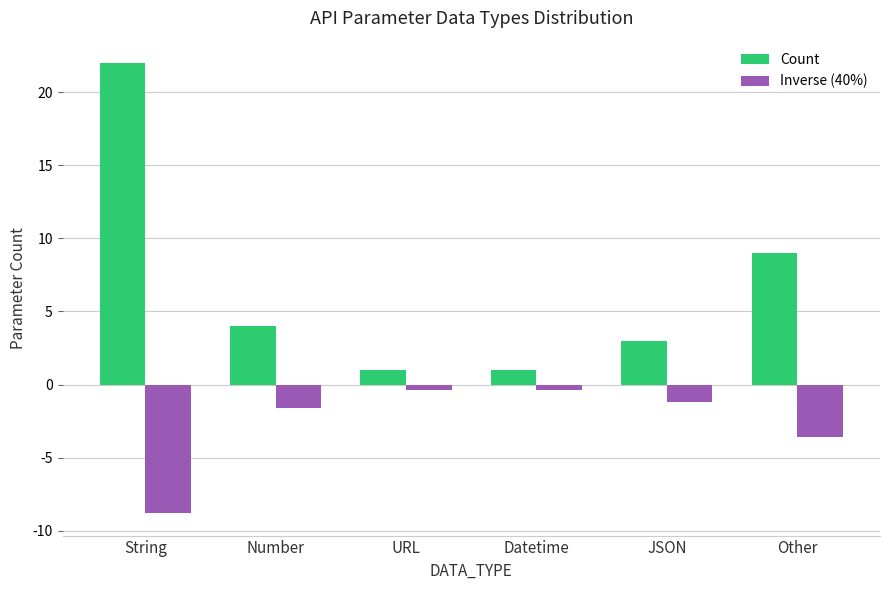

What is the sum of all Inverse (40%) values?

-16.0